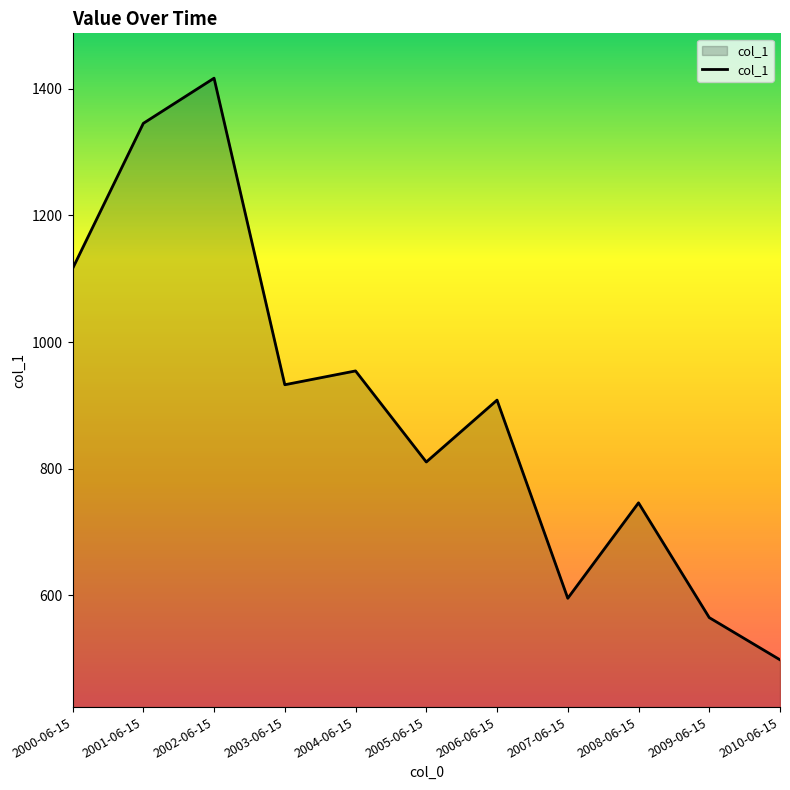

Does the chart display data point markers on the line(s)?

No